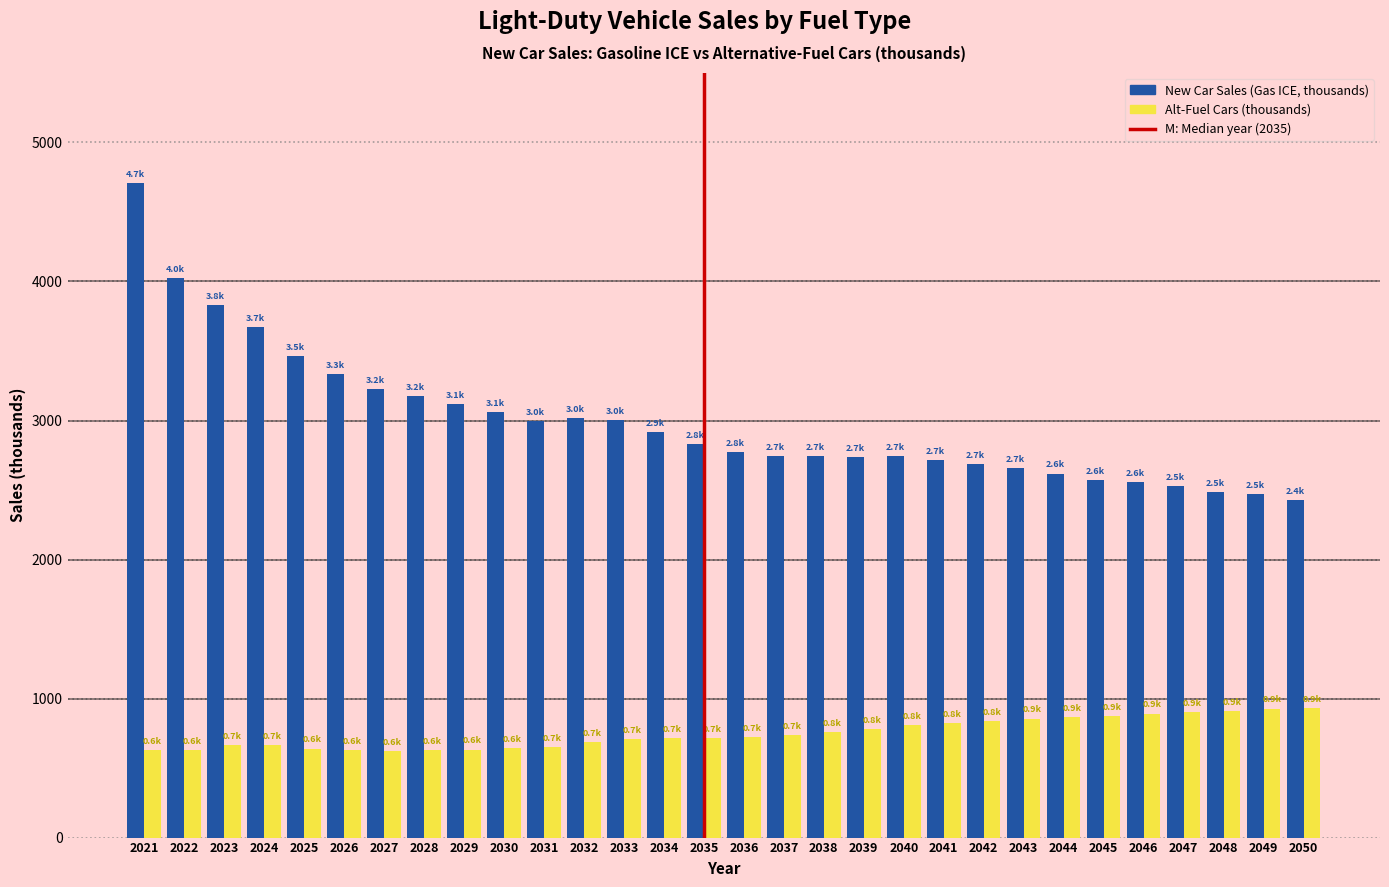

What is the total value across all series at 2050?

3354.0